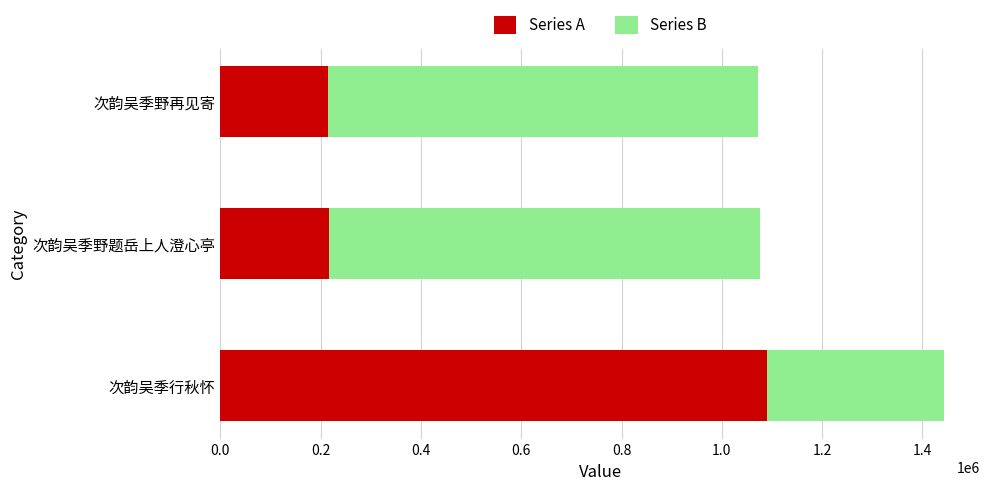

At which category is the sum across all series the highest?

次韵吴季行秋怀